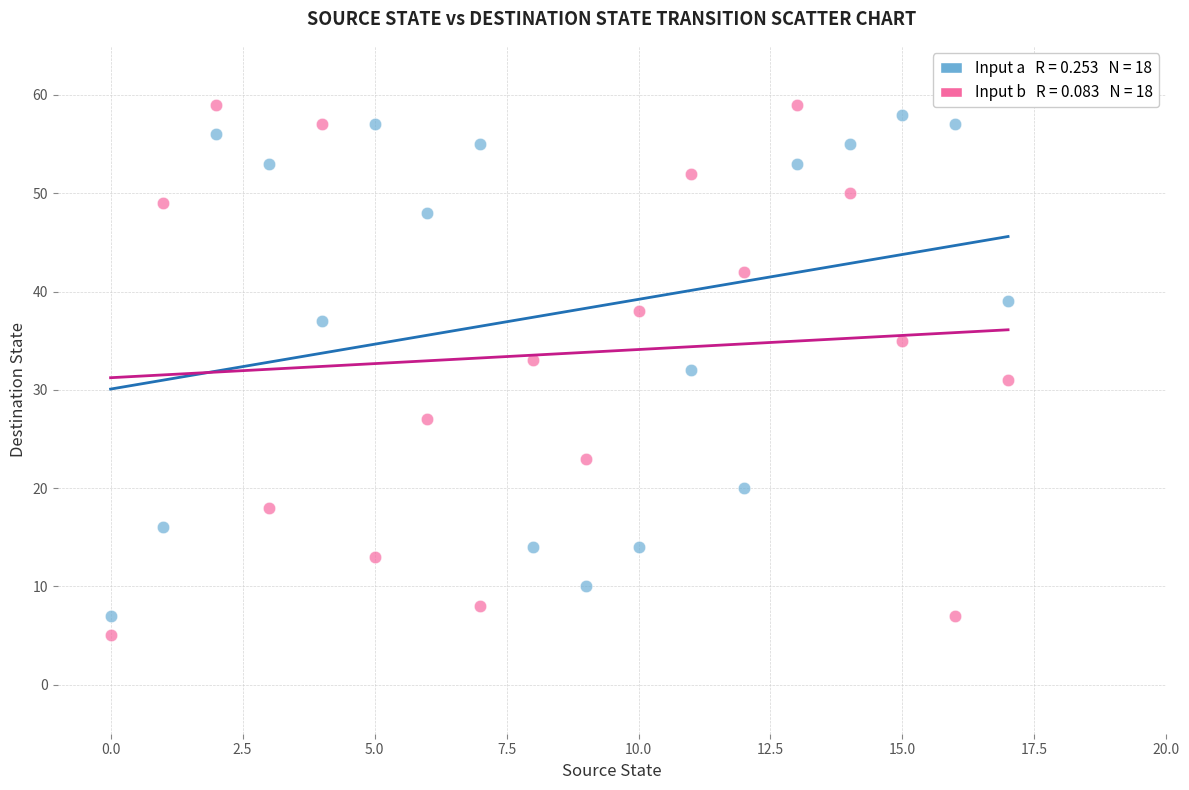

Across all data points, what is the range of Y values (max minus min)?

54